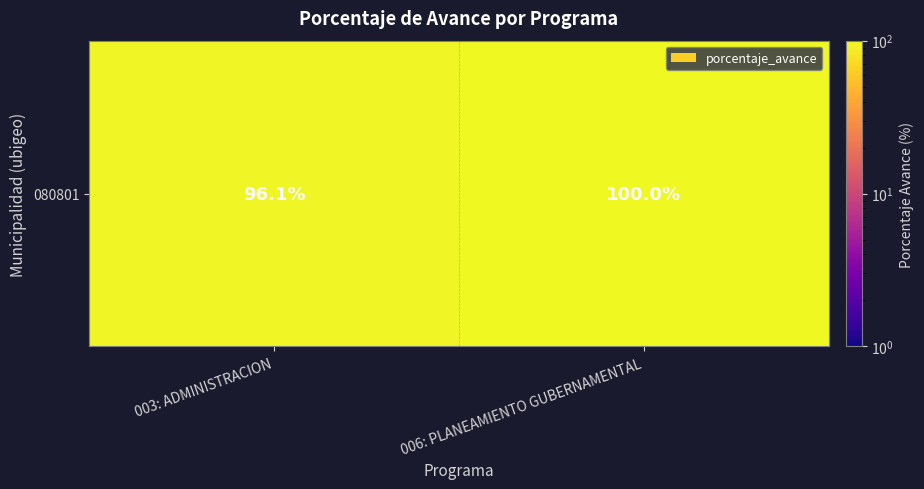

Which has a higher value, 006: PLANEAMIENTO GUBERNAMENTAL or 003: ADMINISTRACION?

006: PLANEAMIENTO GUBERNAMENTAL